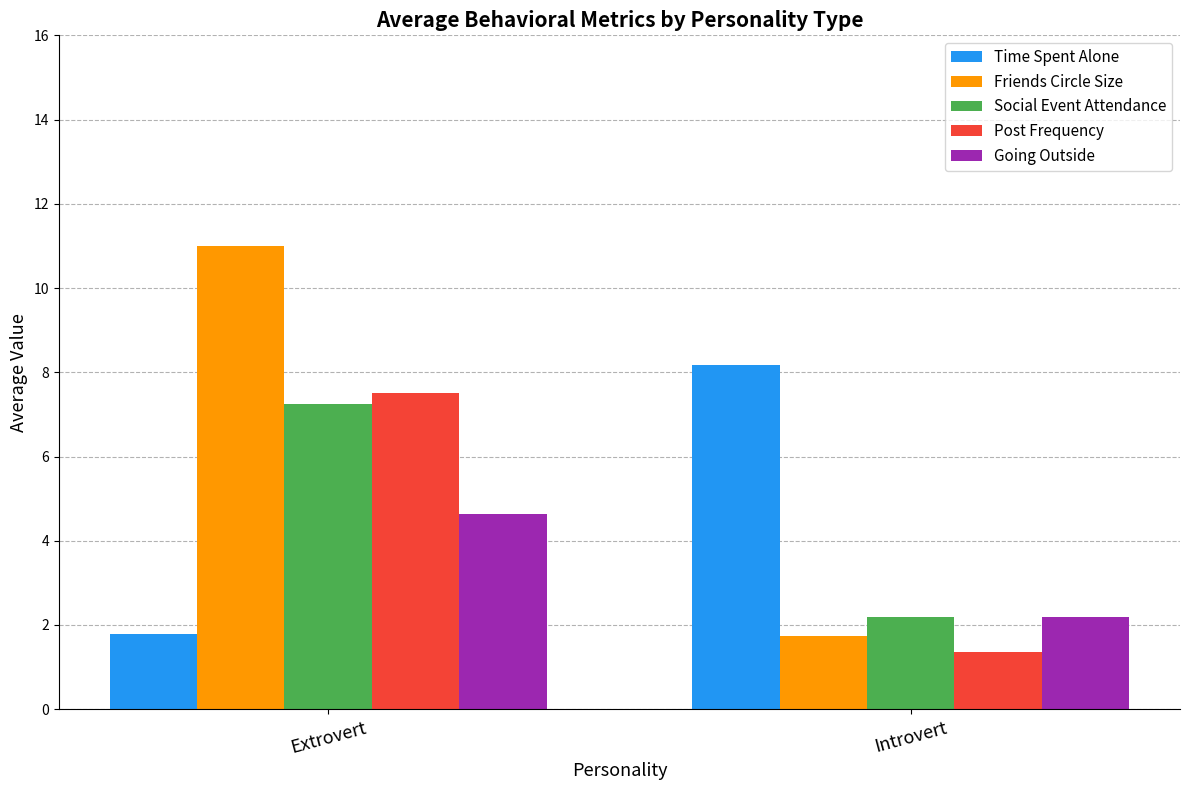

What is the total value across all series at Extrovert?

32.2